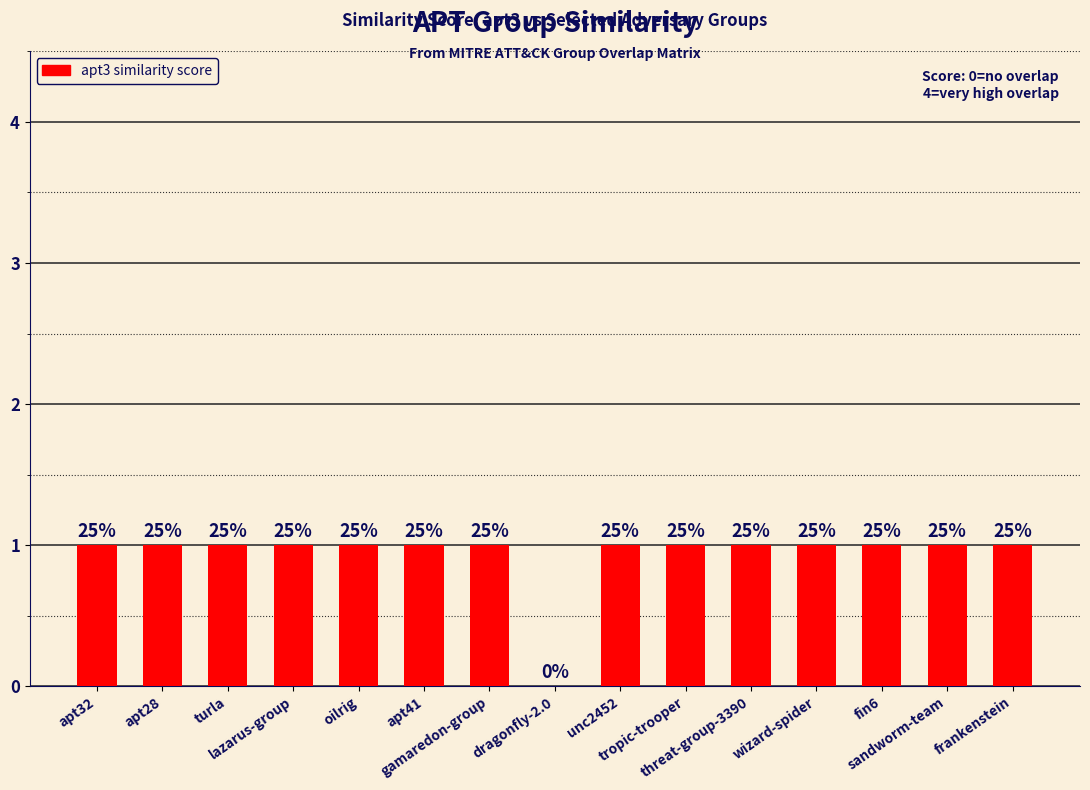

True or false: the data shows 2 at lazarus-group.

False